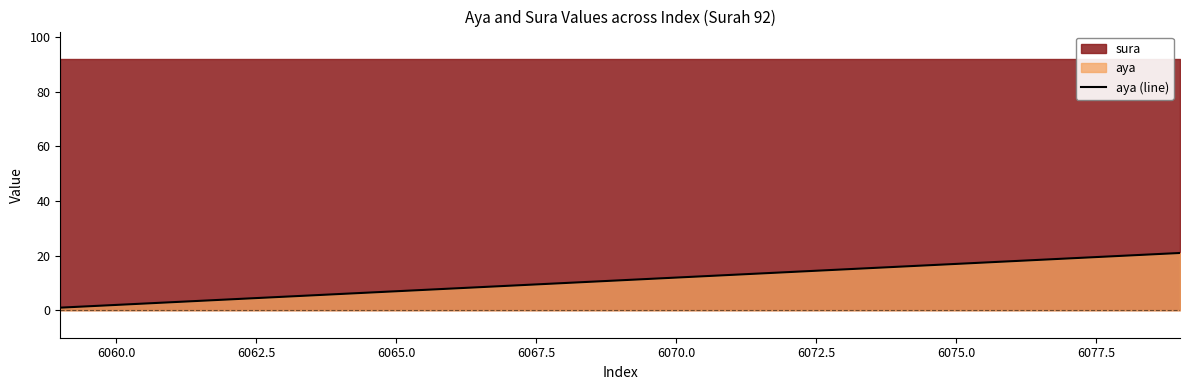

Reading right to left, list all the values displayed in this chart.

21	20	19	18	17	16	15	14	13	12	11	10	9	8	7	6	5	4	3	2	1